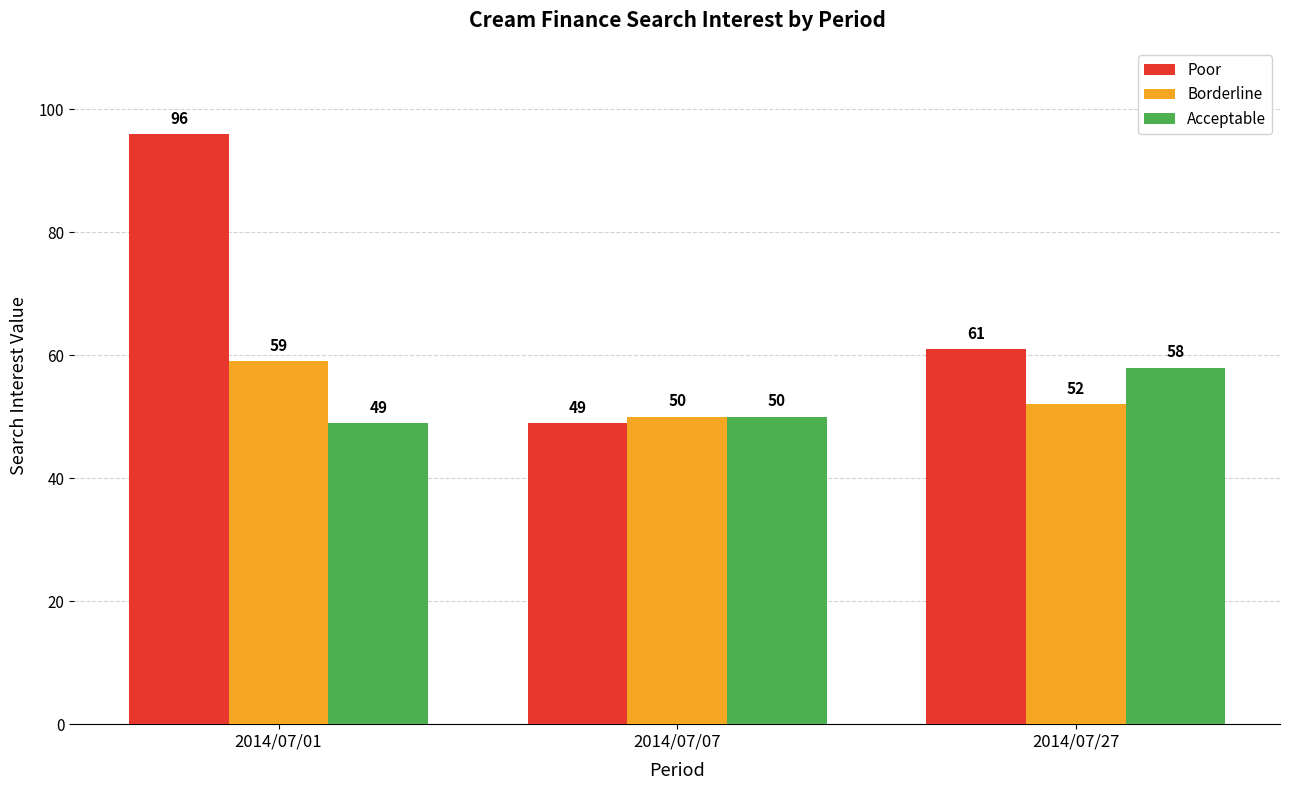

Is the value of Borderline at 2014/07/01 greater than the value of Acceptable at 2014/07/27?

Yes